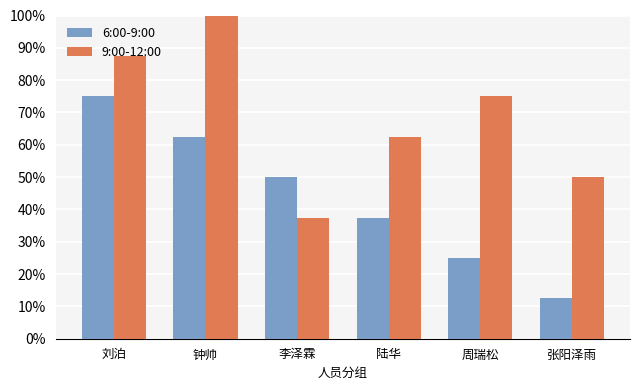

Are the bars horizontal?

No